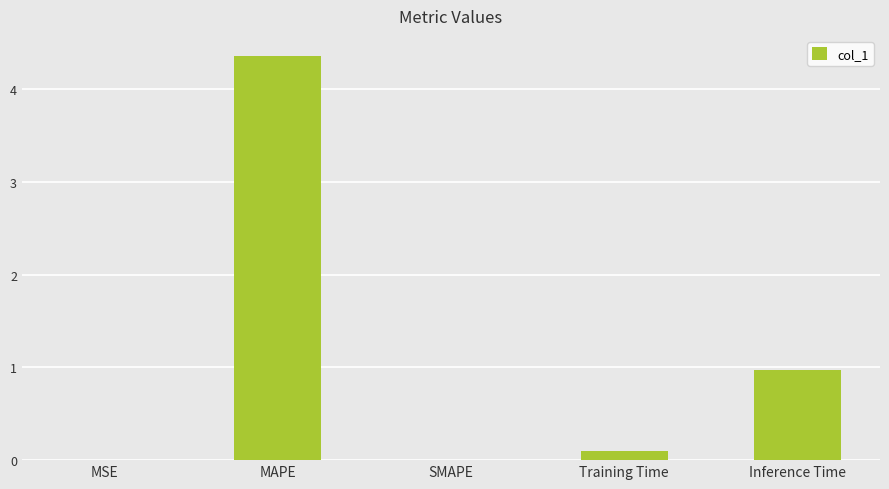

True or false: the data shows 1.0 at Inference Time.

True